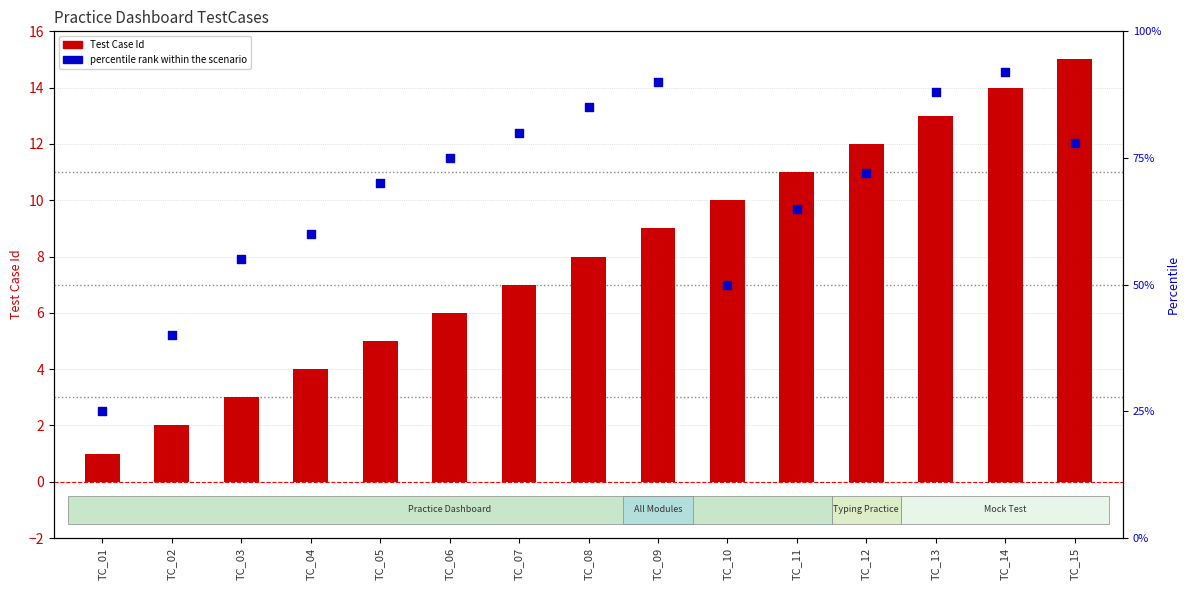

At which category is the sum across all series the highest?

TC_14